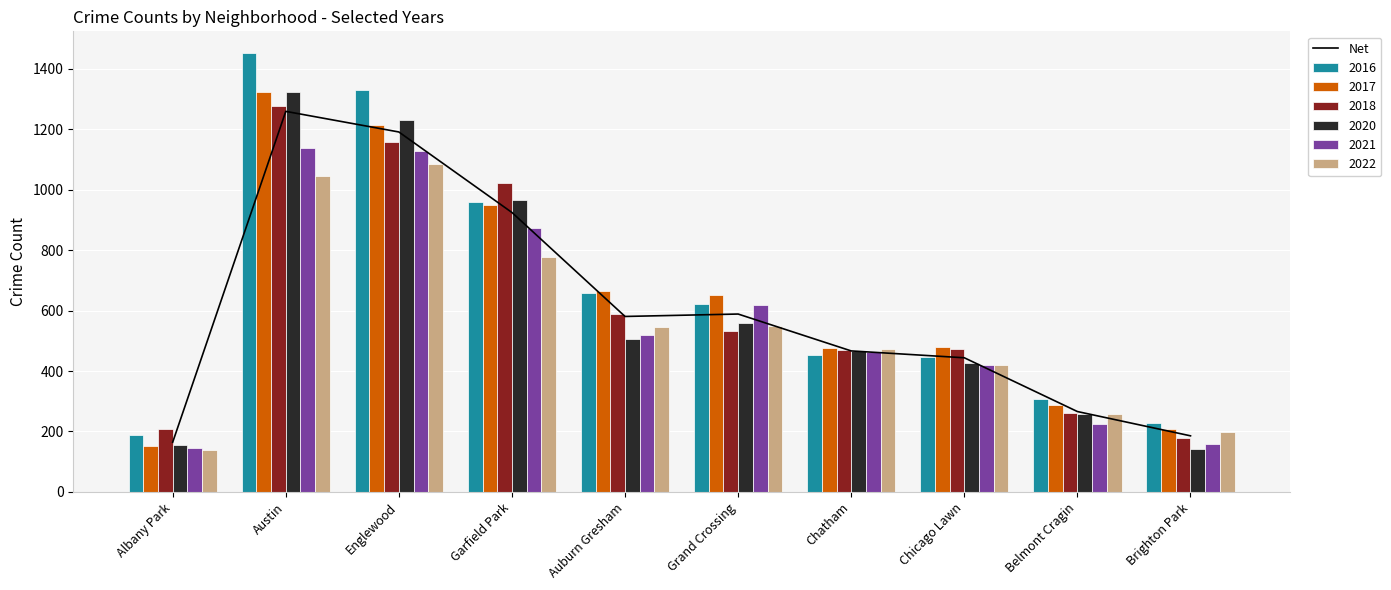

At which label does the data first exceed 580?

Austin